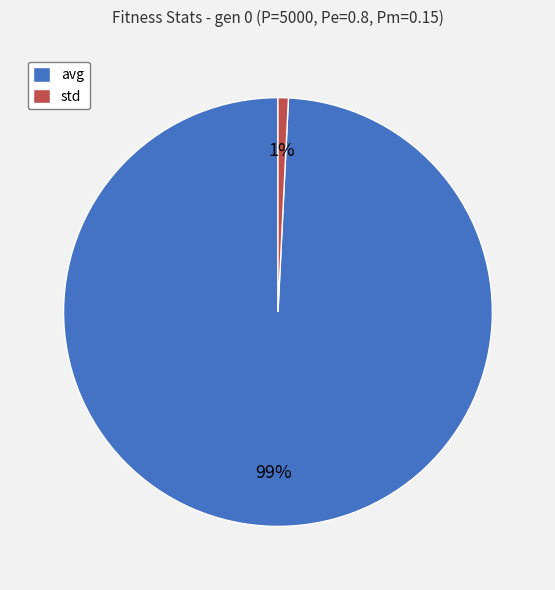

Does any single category account for the majority?

Yes